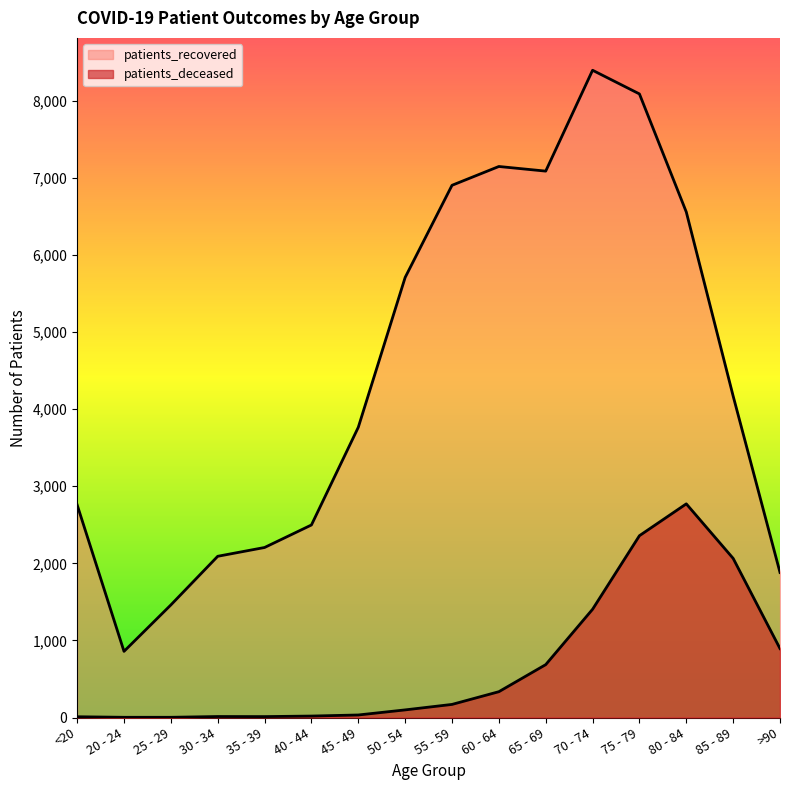

Is the value of patients_deceased at 60 - 64 greater than the value of patients_recovered at >90?

No